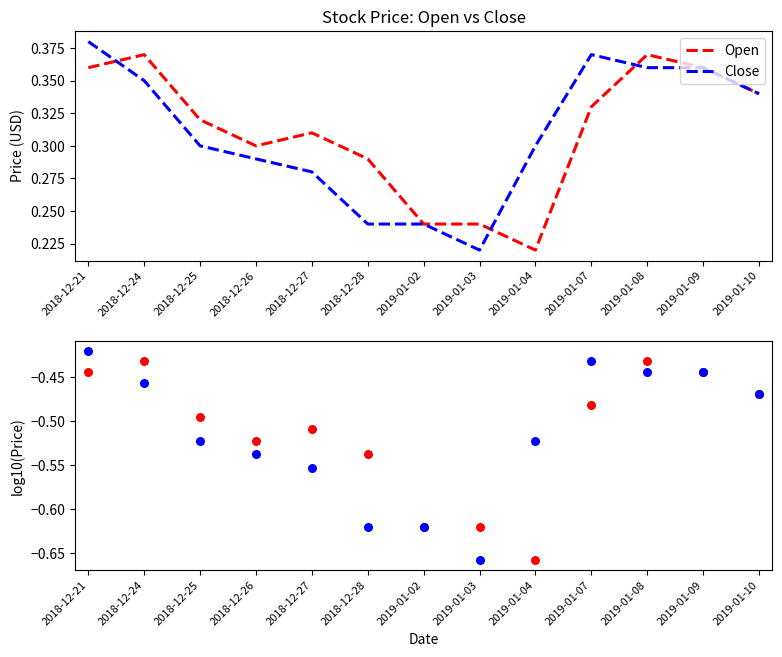

What are all the series names shown in the legend?

Open, Close